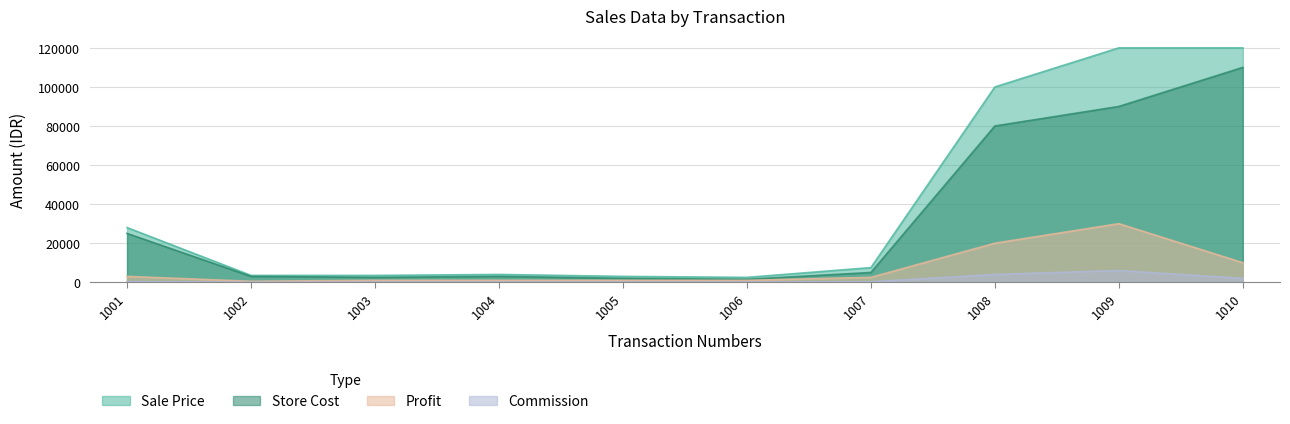

What is the approximate value of Profit at 1001, to the nearest 50?

3000